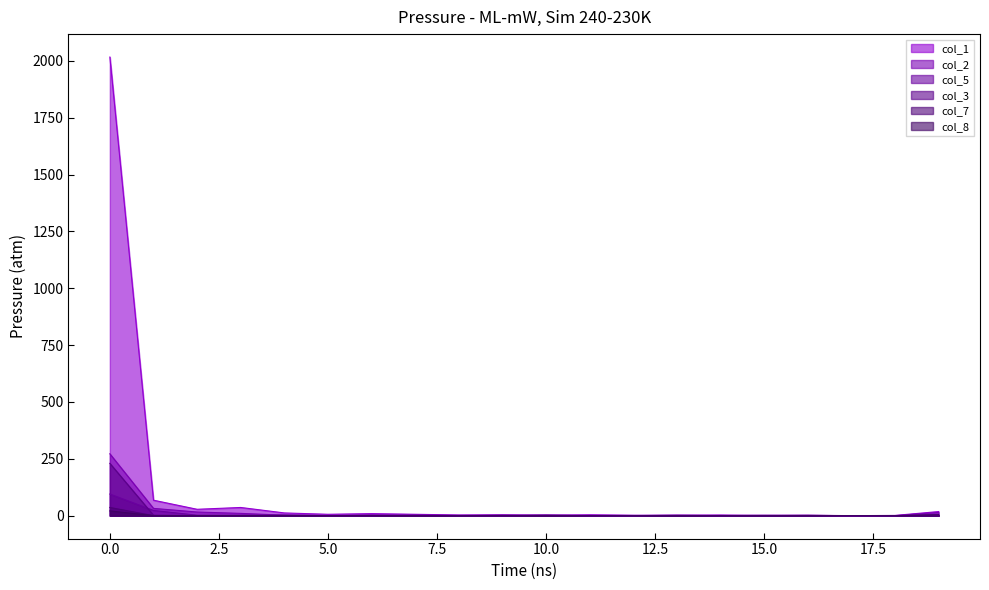

True or false: col_7 and col_3 cross at least once.

False